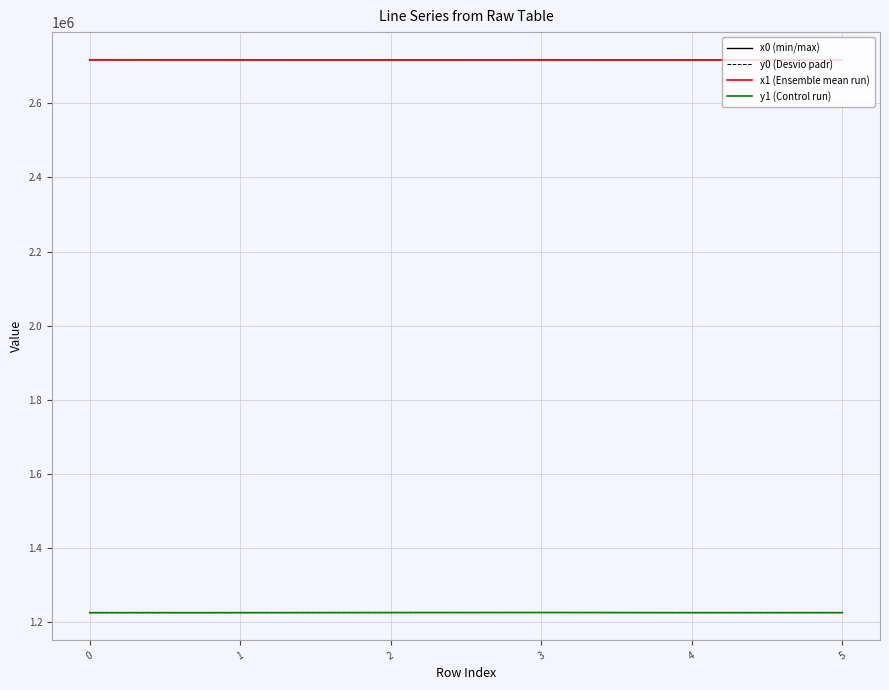

True or false: x0 (min/max) and y1 (Control run) intersect in this chart.

False